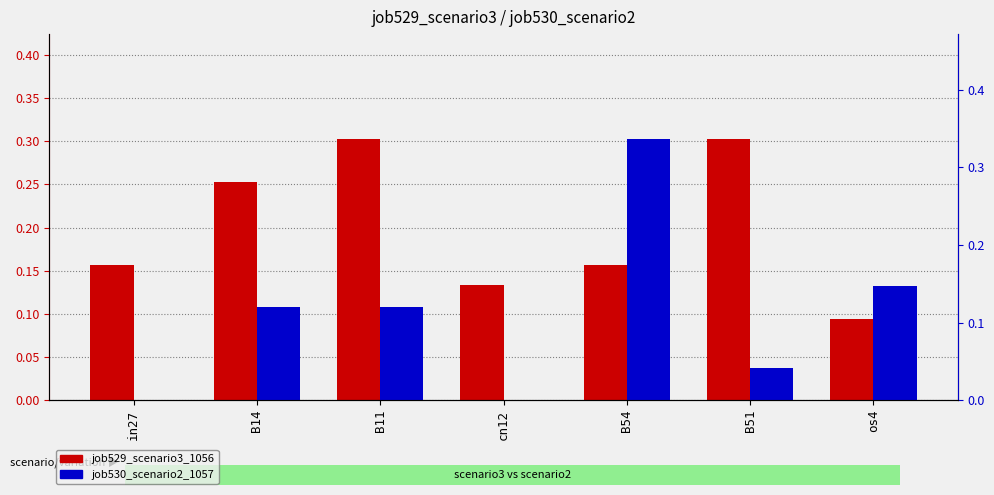

Is it true that job530_scenario2_1057 equals 0.1 at B51?

False